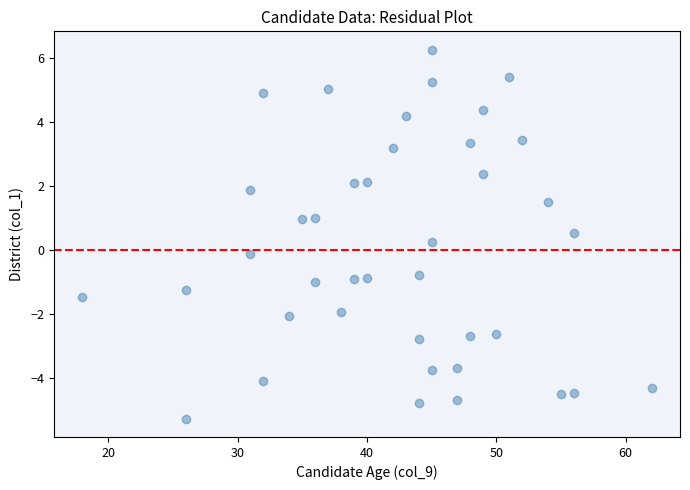

What is the range of X values (max minus min)?

44.0